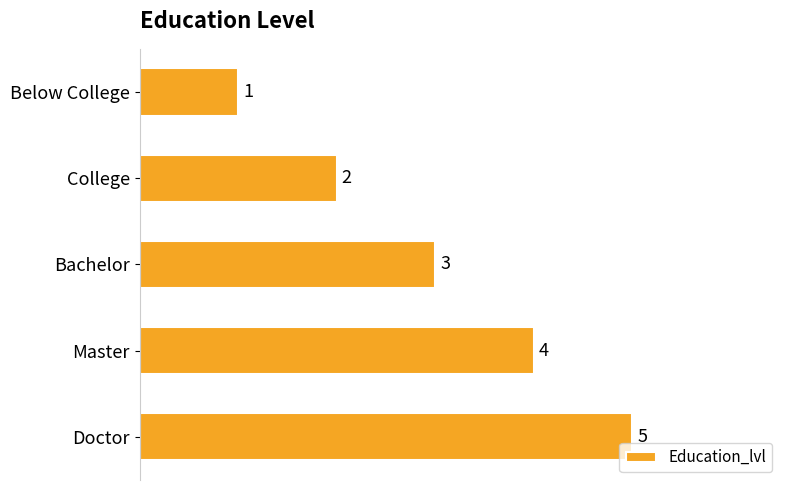

Count the values in the range 2 to 4.

3